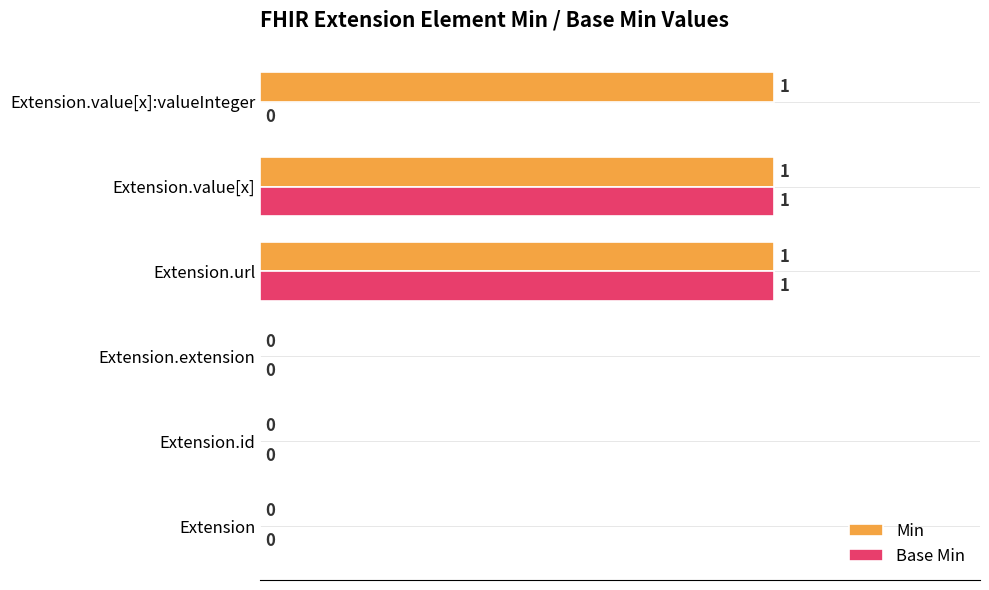

What is the greatest value displayed?

1